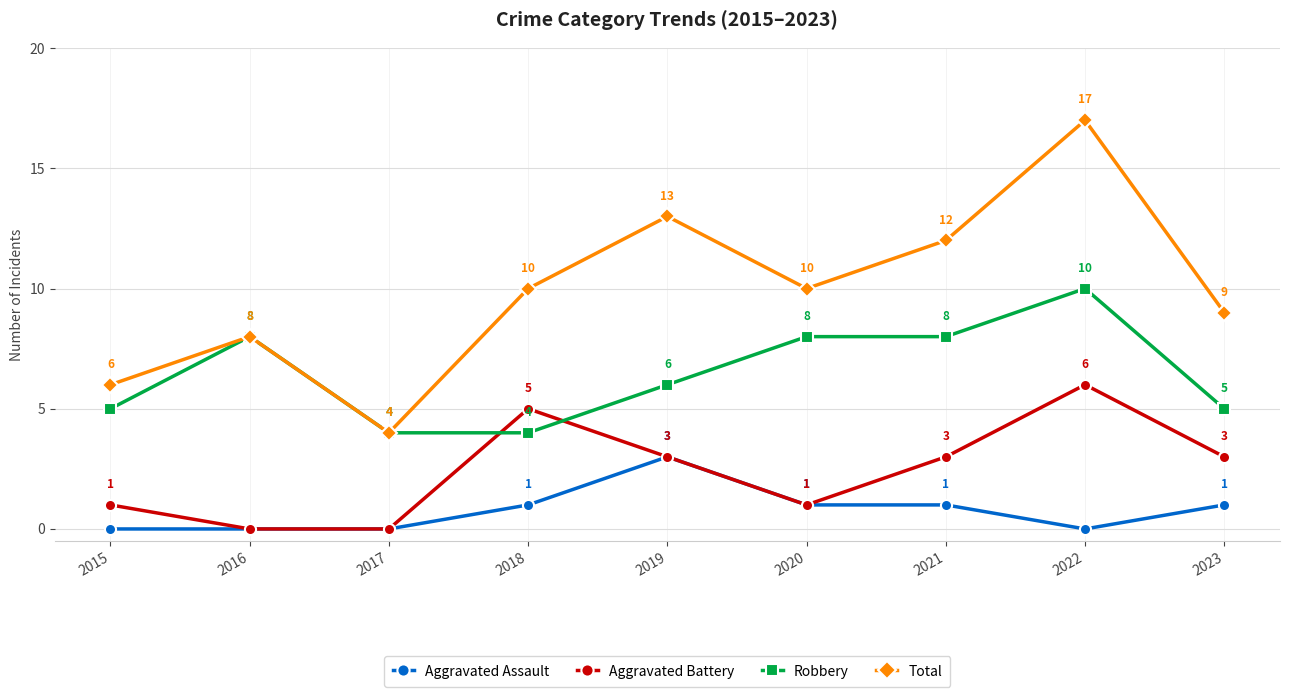

Does the chart display data point markers on the line(s)?

Yes